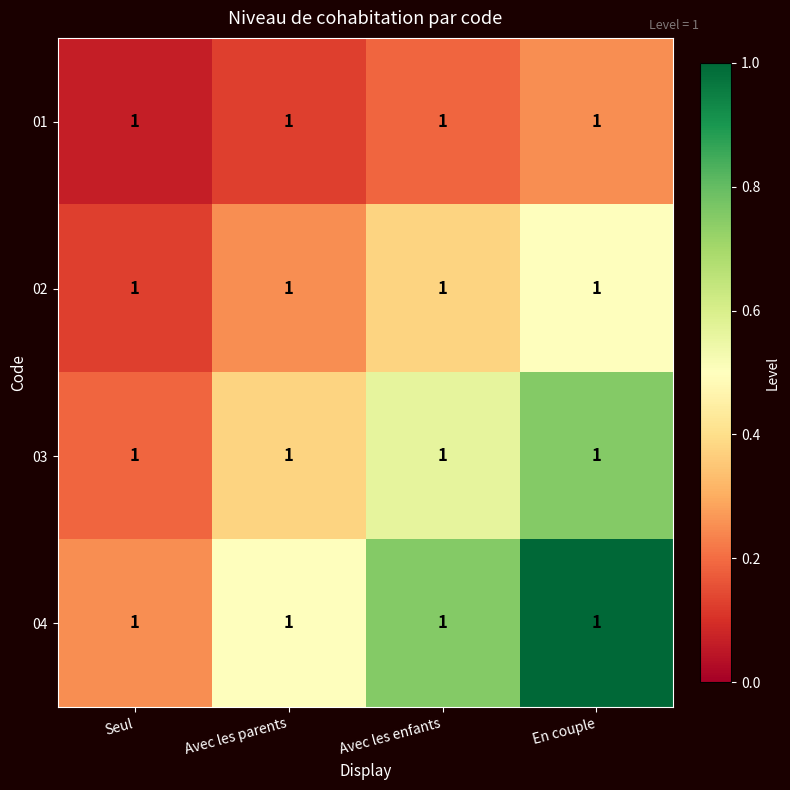

Reading left to right, extract all data points from this chart.

01: Seul=1.0	Avec les parents=1.0	Avec les enfants=1.0	En couple=1.0
02: Seul=1.0	Avec les parents=1.0	Avec les enfants=1.0	En couple=1.0
03: Seul=1.0	Avec les parents=1.0	Avec les enfants=1.0	En couple=1.0
04: Seul=1.0	Avec les parents=1.0	Avec les enfants=1.0	En couple=1.0